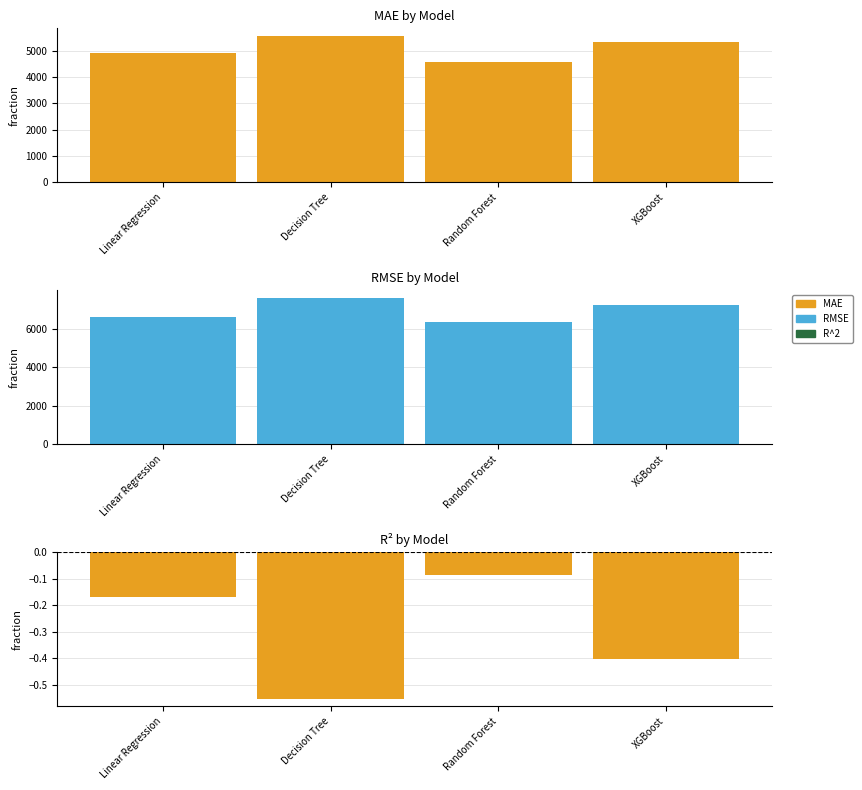

True or false: RMSE has a value of 7600.1 at Decision Tree.

True